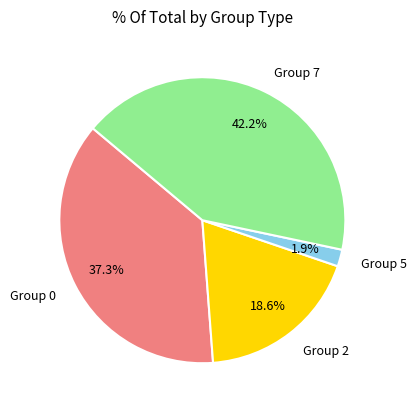

Rank the categories by value from lowest to highest.

Group 5, Group 2, Group 0, Group 7